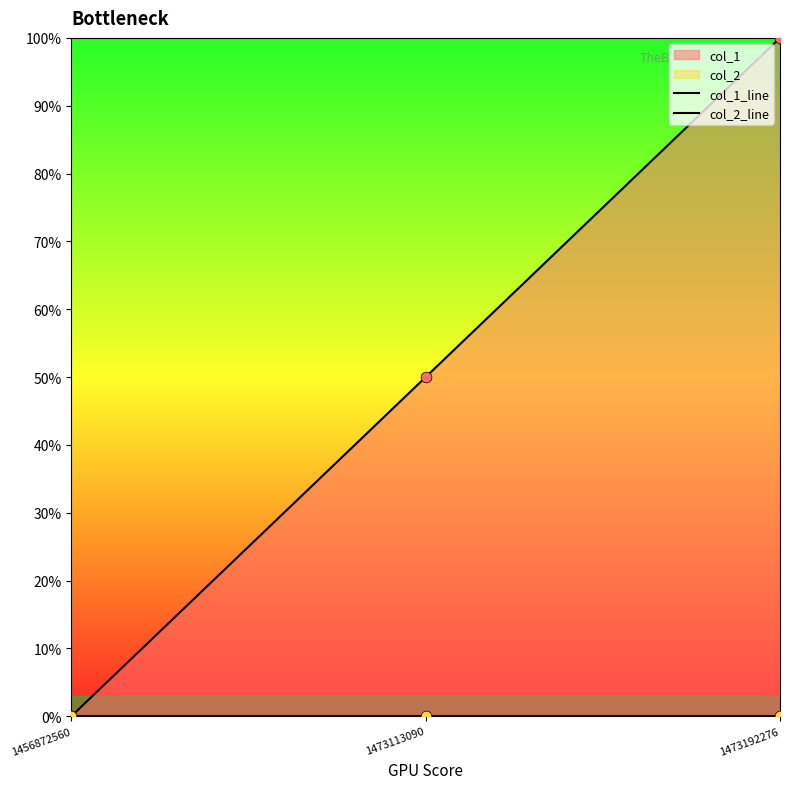

Which series contains the highest Y value?

col_1_line